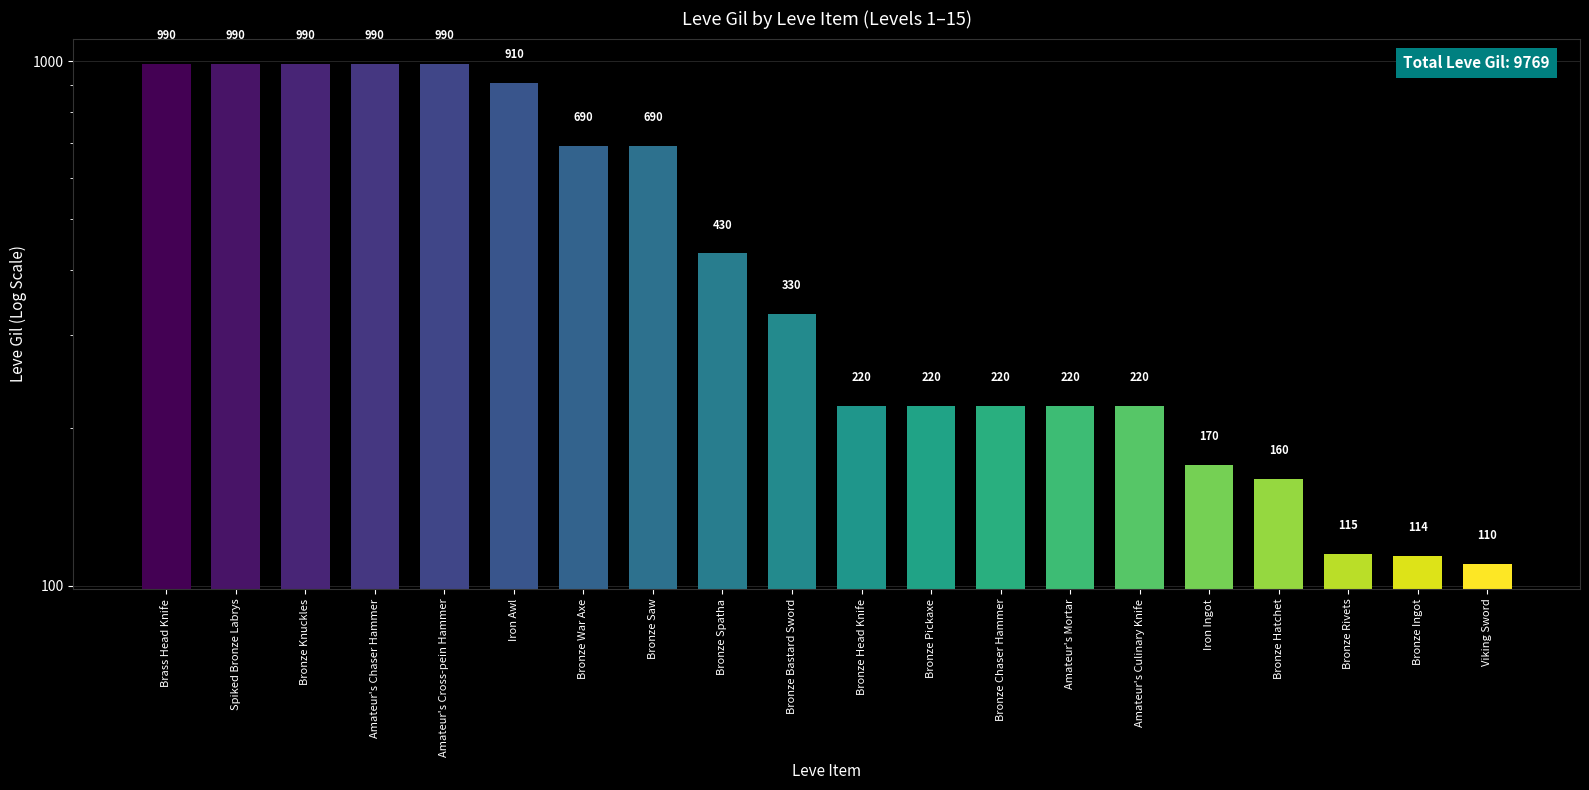

Where does the data first go above 330?

Brass Head Knife